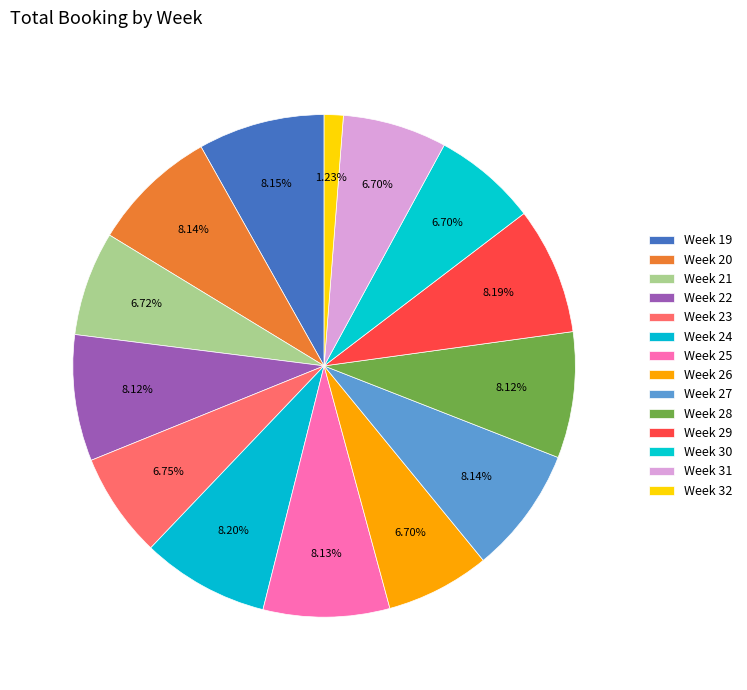

How many segments does this pie chart have?

14